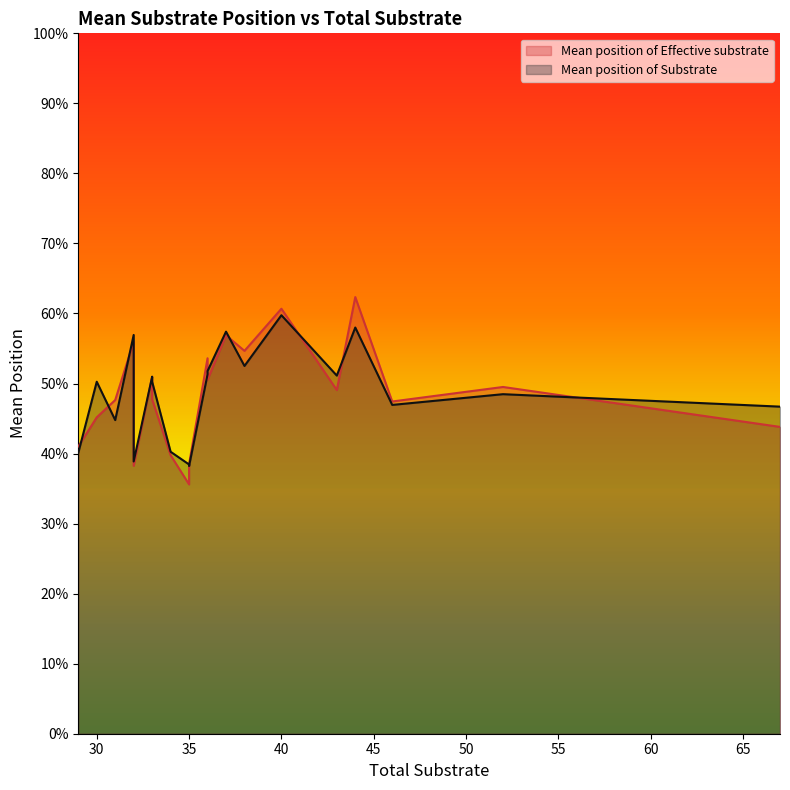

What is the sum of all Mean position of Effective substrate values?

9.7